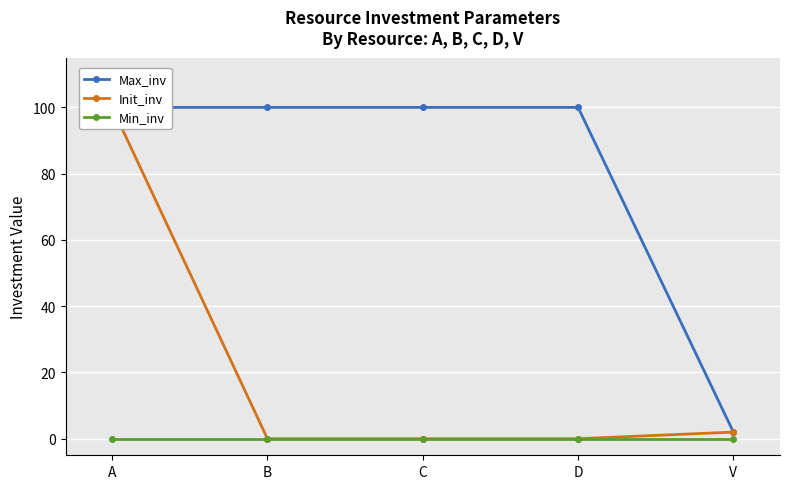

What position from the left is V?

5